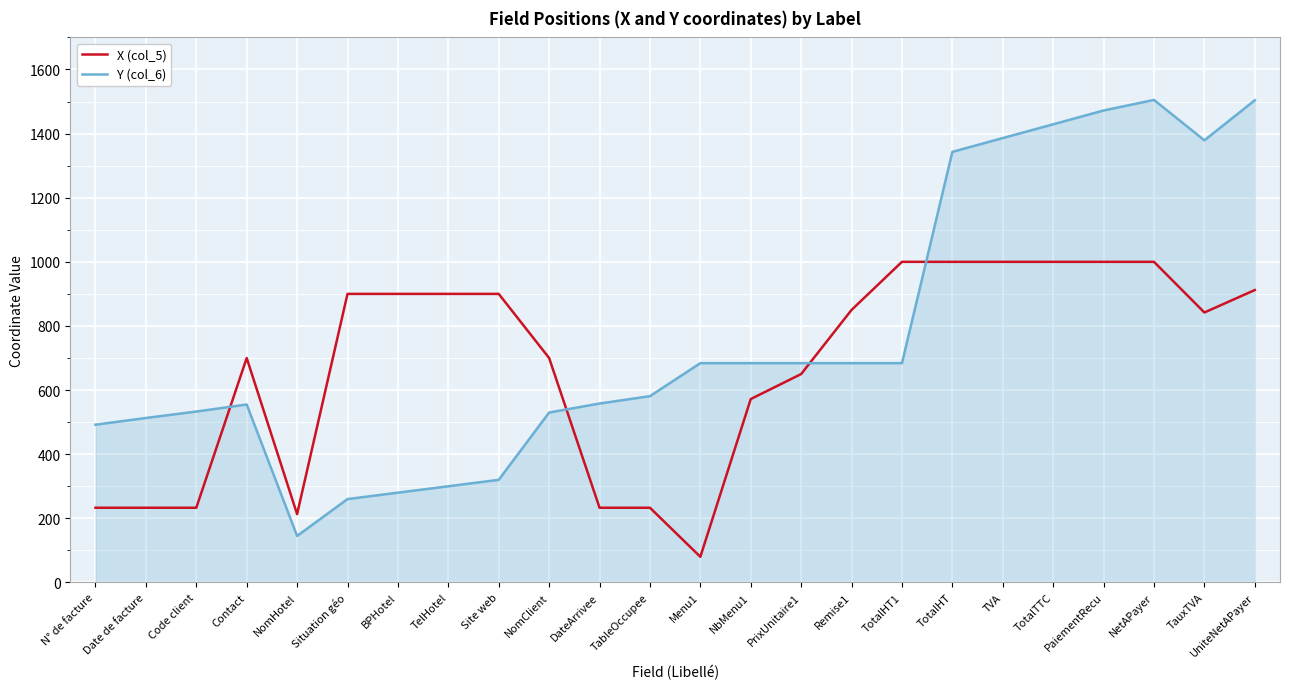

What is the difference between the highest and lowest values at Situation géo?

640